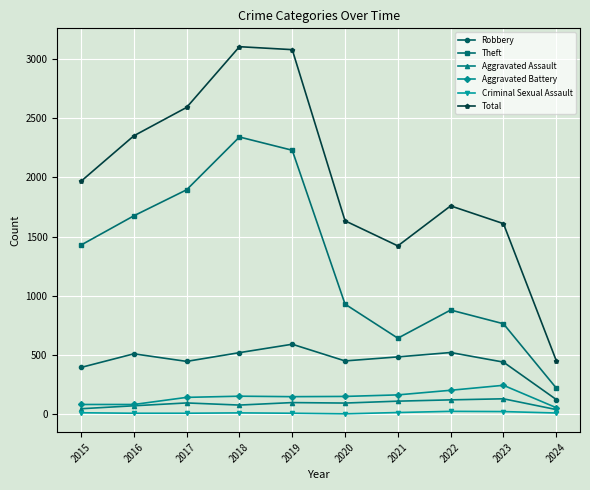

True or false: Theft and Robbery cross at least once.

False